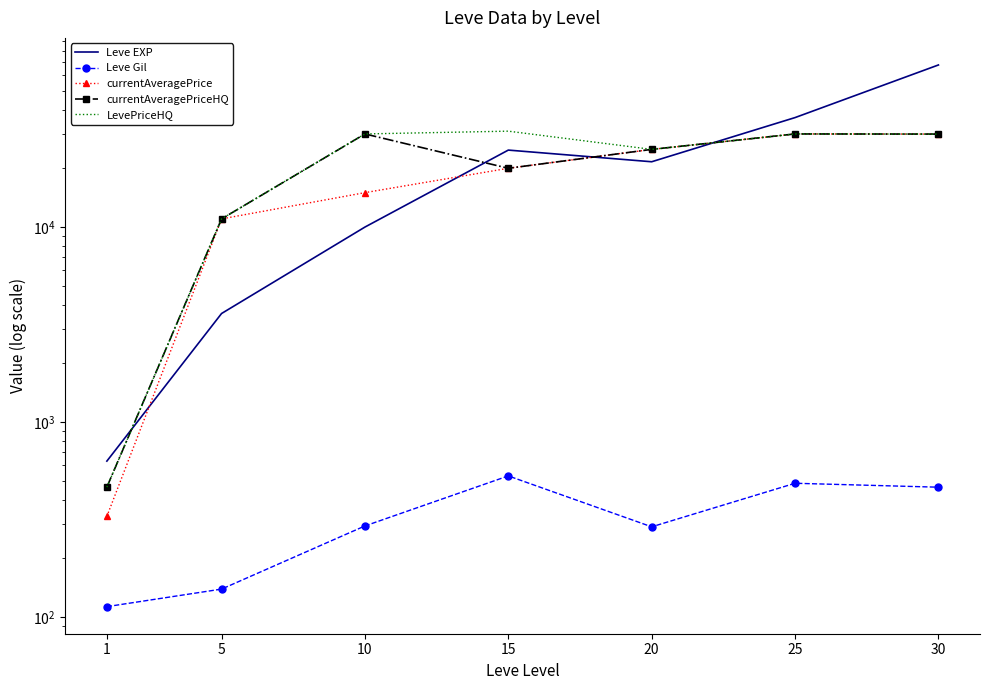

Which has a higher value, 15 or 10?

15